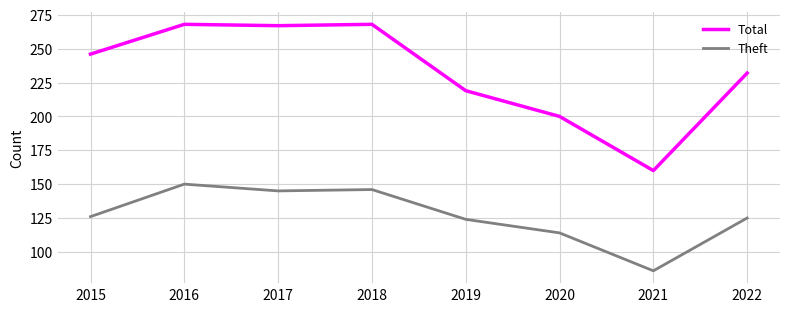

What are all the series names shown in the legend?

Total, Theft